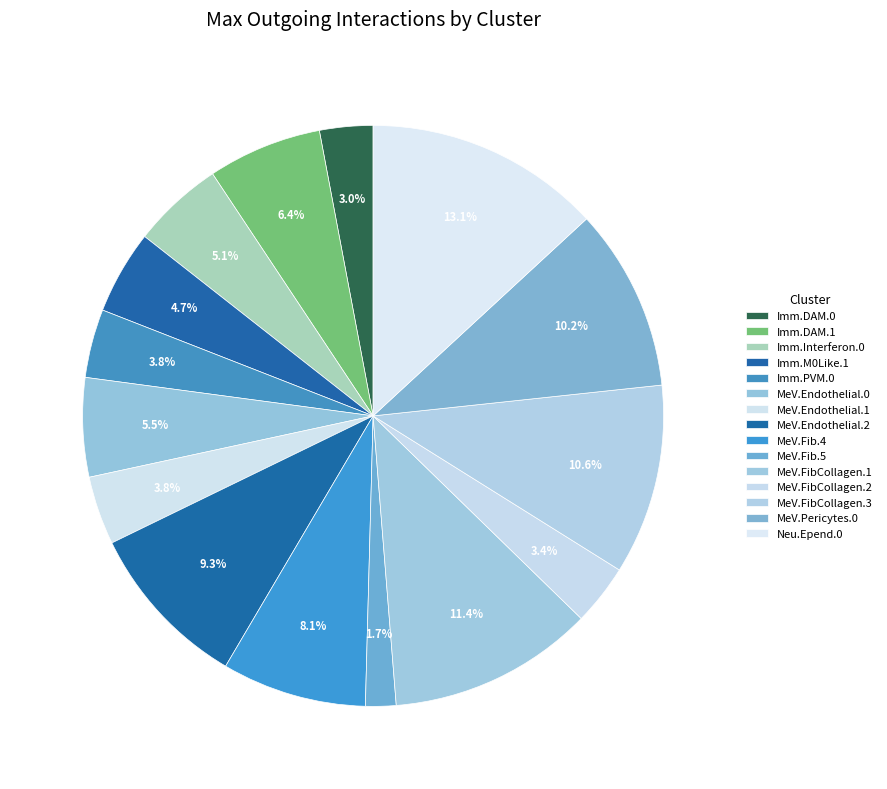

Does any single category account for the majority?

No